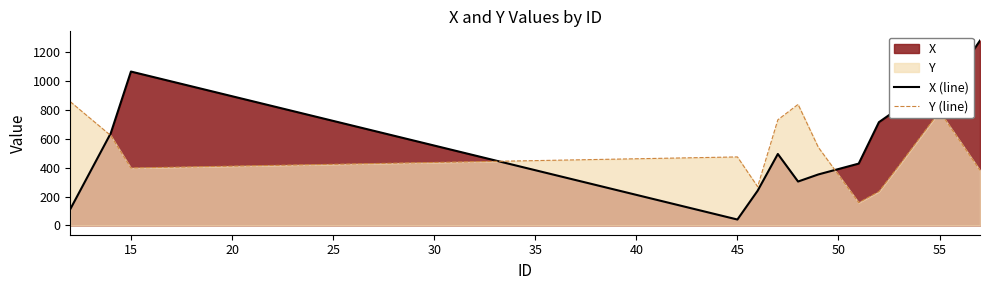

Which series has the largest range (max minus min)?

X (line)